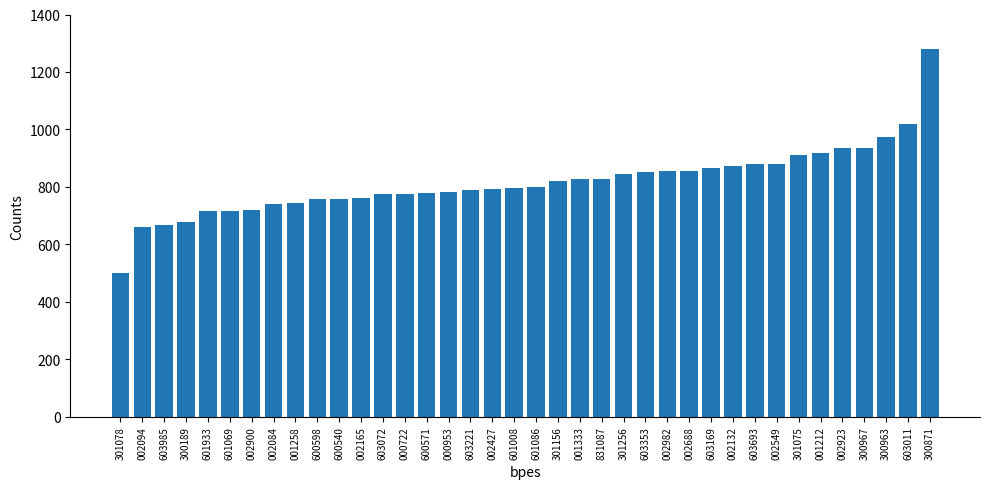

Read the value at 601933, to the nearest 10.

720